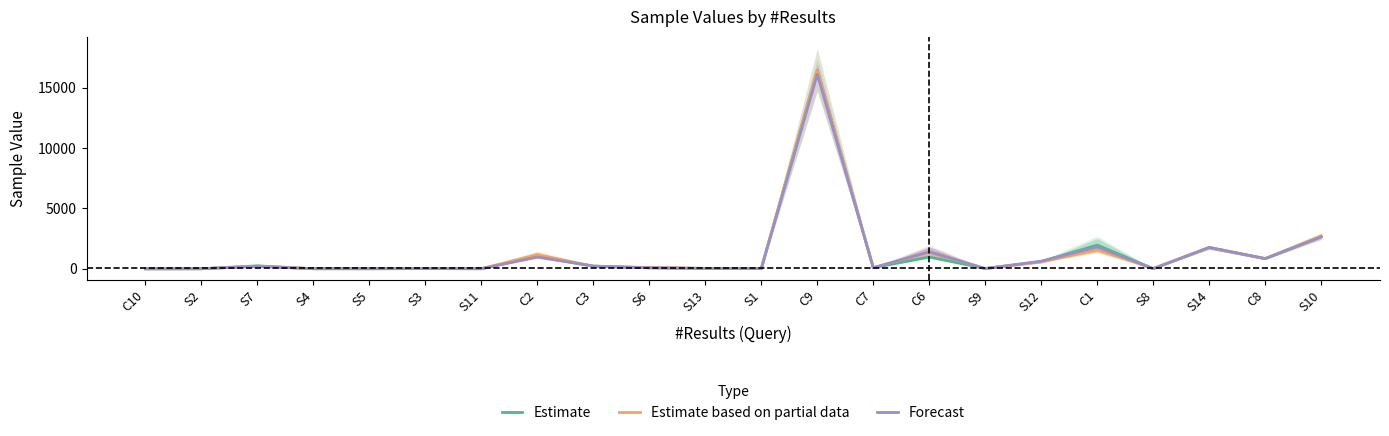

What is the difference between the highest and lowest values at S9?

2.0